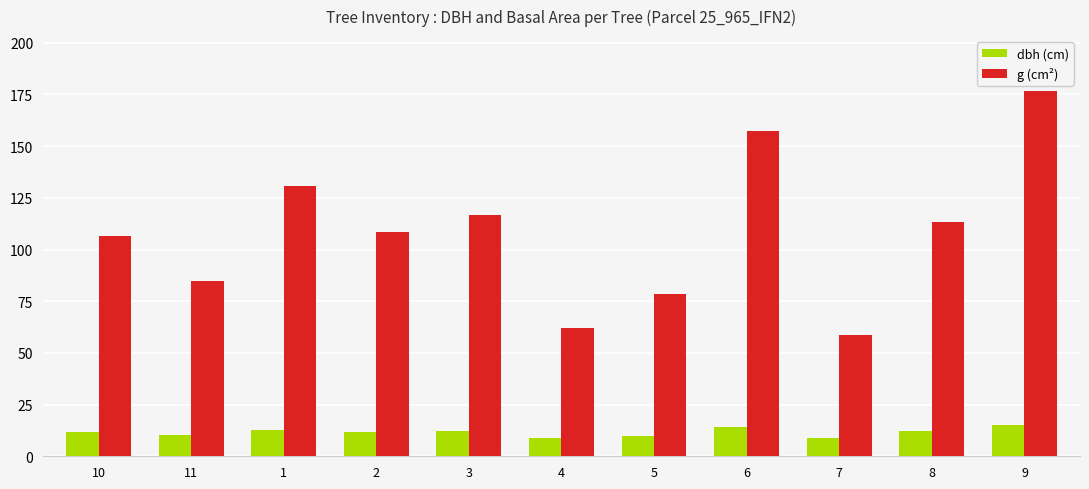

What is the label of the 10th bar from the right?

11